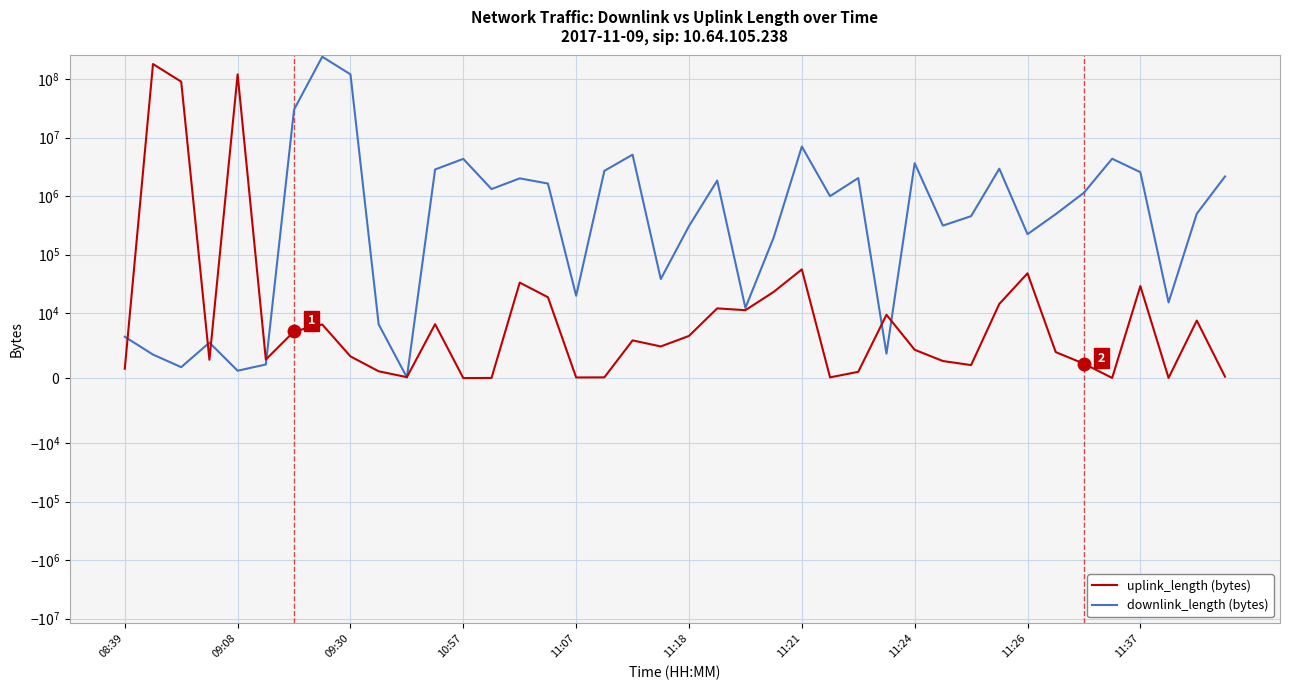

Reading right to left, what are all the values shown in this chart?

downlink_length: 2156327	498777	15219	2557014	4340271	1139346	490477	223021	2930573	453132	312402	3643942	3769	2028358	995251	7009427	194496	12260	1838295	307001	38142	5086245	2695646	19769	1634816	2004893	1314807	4312902	2843926	106	8271	120001255	240009493	30000034	2098	1140	5462	1687	3621	6360
uplink_length: 230	8852	35	28923	32	2217	4003	47834	14343	2005	2629	4361	9741	969	115	55790	22975	11208	12038	6489	4873	5802	117	102	18652	33192	29	6	8297	152	1050	3342	8251	7185	2857	120008327	2825	90003458	180006127	1443